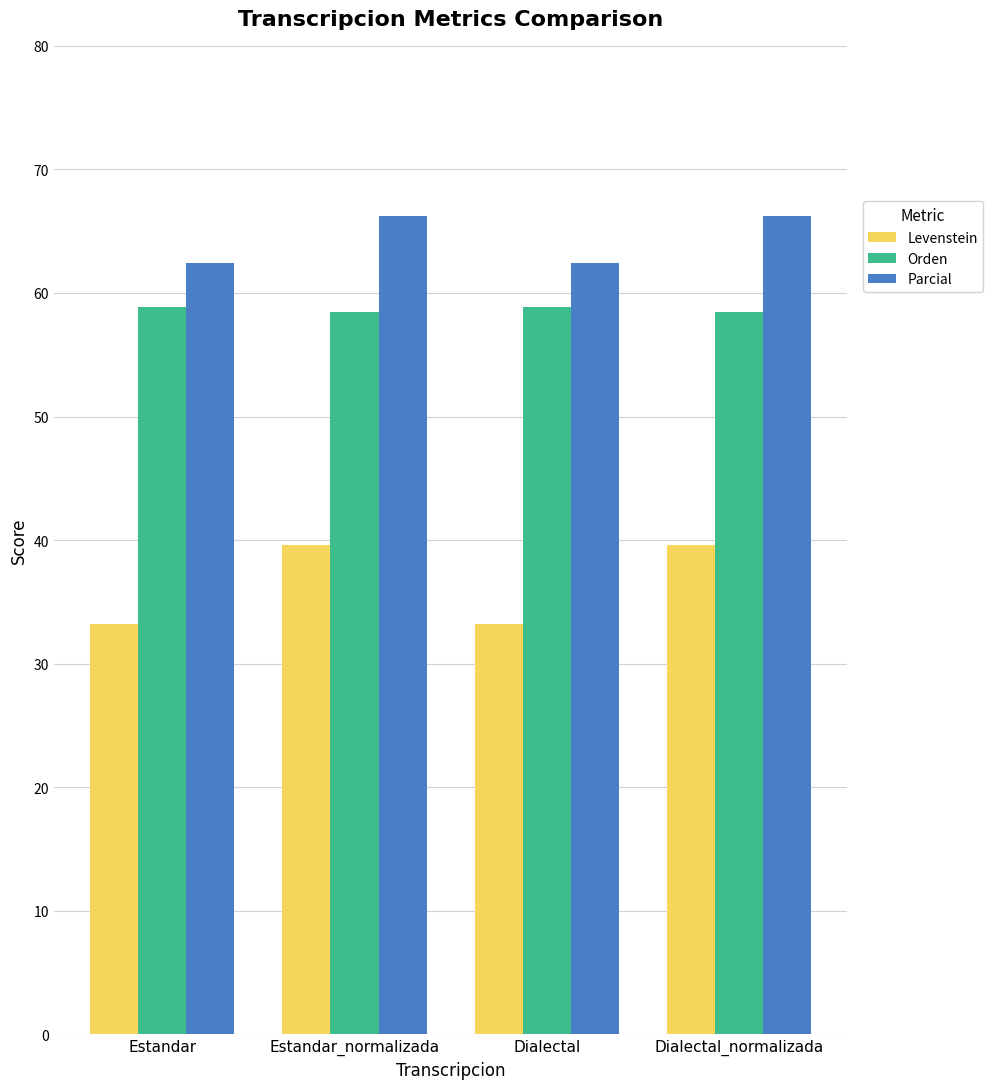

Which series has the largest total across all categories?

Parcial